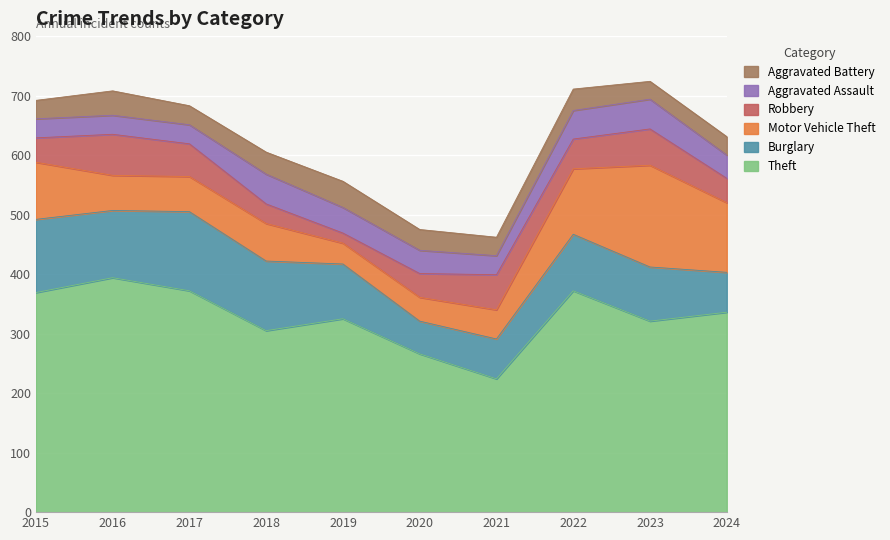

How many interior local peaks does the Aggravated Assault series have?

2